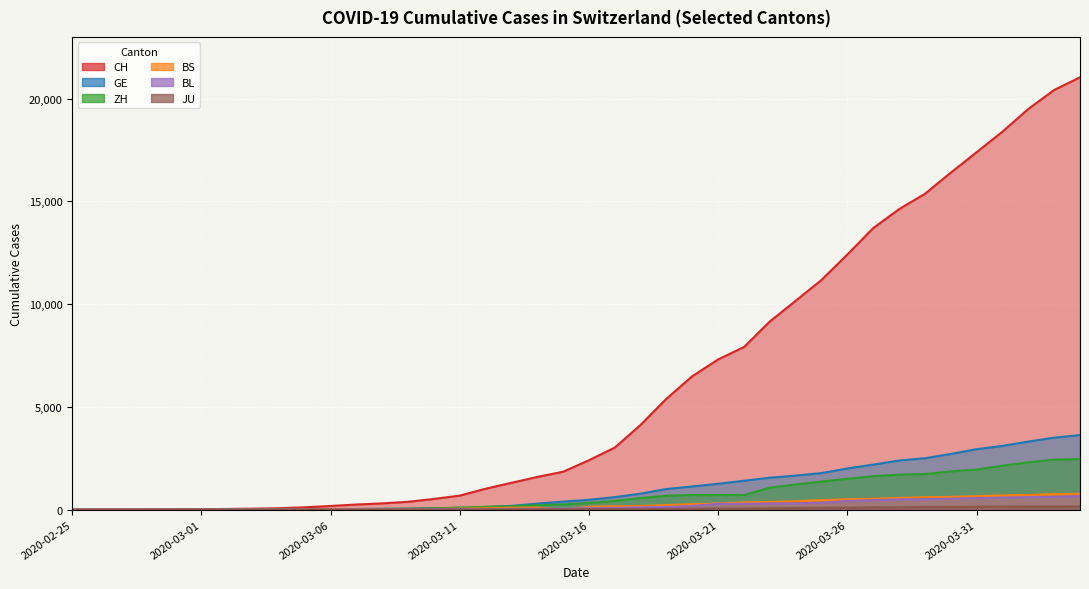

Rank the categories by CH value from highest to lowest.

2020-04-04, 2020-04-03, 2020-04-02, 2020-04-01, 2020-03-31, 2020-03-30, 2020-03-29, 2020-03-28, 2020-03-27, 2020-03-26, 2020-03-25, 2020-03-24, 2020-03-23, 2020-03-22, 2020-03-21, 2020-03-20, 2020-03-19, 2020-03-18, 2020-03-17, 2020-03-16, 2020-03-15, 2020-03-14, 2020-03-13, 2020-03-12, 2020-03-11, 2020-03-10, 2020-03-09, 2020-03-08, 2020-03-07, 2020-03-06, 2020-03-05, 2020-03-04, 2020-03-03, 2020-03-02, 2020-03-01, 2020-02-29, 2020-02-28, 2020-02-27, 2020-02-26, 2020-02-25